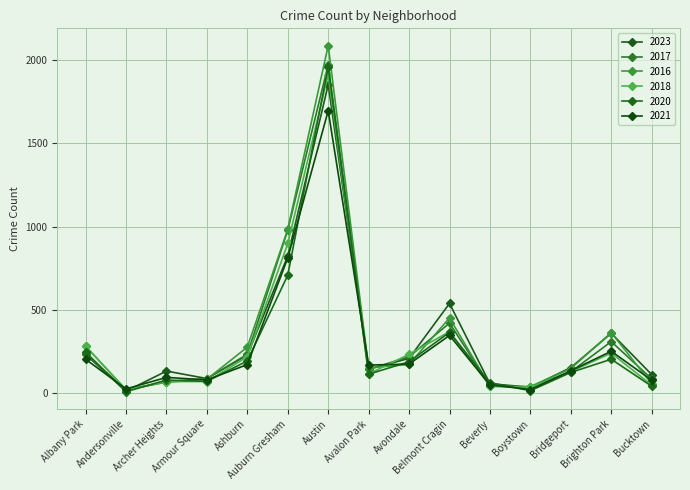

Reading left to right, what are all the values shown in this chart?

2023: Albany Park=232	Andersonville=11	Archer Heights=132	Armour Square=87	Ashburn=228	Auburn Gresham=823	Austin=1852	Avalon Park=144	Avondale=208	Belmont Cragin=538	Beverly=56	Boystown=35	Bridgeport=153	Brighton Park=359	Bucktown=111
2017: Albany Park=235	Andersonville=17	Archer Heights=69	Armour Square=87	Ashburn=233	Auburn Gresham=978	Austin=1972	Avalon Park=142	Avondale=218	Belmont Cragin=420	Beverly=46	Boystown=33	Bridgeport=128	Brighton Park=309	Bucktown=85
2016: Albany Park=282	Andersonville=20	Archer Heights=65	Armour Square=83	Ashburn=276	Auburn Gresham=983	Austin=2086	Avalon Park=151	Avondale=172	Belmont Cragin=451	Beverly=40	Boystown=39	Bridgeport=147	Brighton Park=363	Bucktown=55
2018: Albany Park=281	Andersonville=19	Archer Heights=69	Armour Square=69	Ashburn=218	Auburn Gresham=898	Austin=1912	Avalon Park=115	Avondale=233	Belmont Cragin=369	Beverly=41	Boystown=34	Bridgeport=129	Brighton Park=240	Bucktown=47
2020: Albany Park=246	Andersonville=8	Archer Heights=78	Armour Square=70	Ashburn=193	Auburn Gresham=708	Austin=1959	Avalon Park=113	Avondale=188	Belmont Cragin=365	Beverly=62	Boystown=14	Bridgeport=124	Brighton Park=203	Bucktown=41
2021: Albany Park=203	Andersonville=25	Archer Heights=94	Armour Square=79	Ashburn=171	Auburn Gresham=811	Austin=1695	Avalon Park=168	Avondale=174	Belmont Cragin=346	Beverly=49	Boystown=21	Bridgeport=134	Brighton Park=251	Bucktown=77